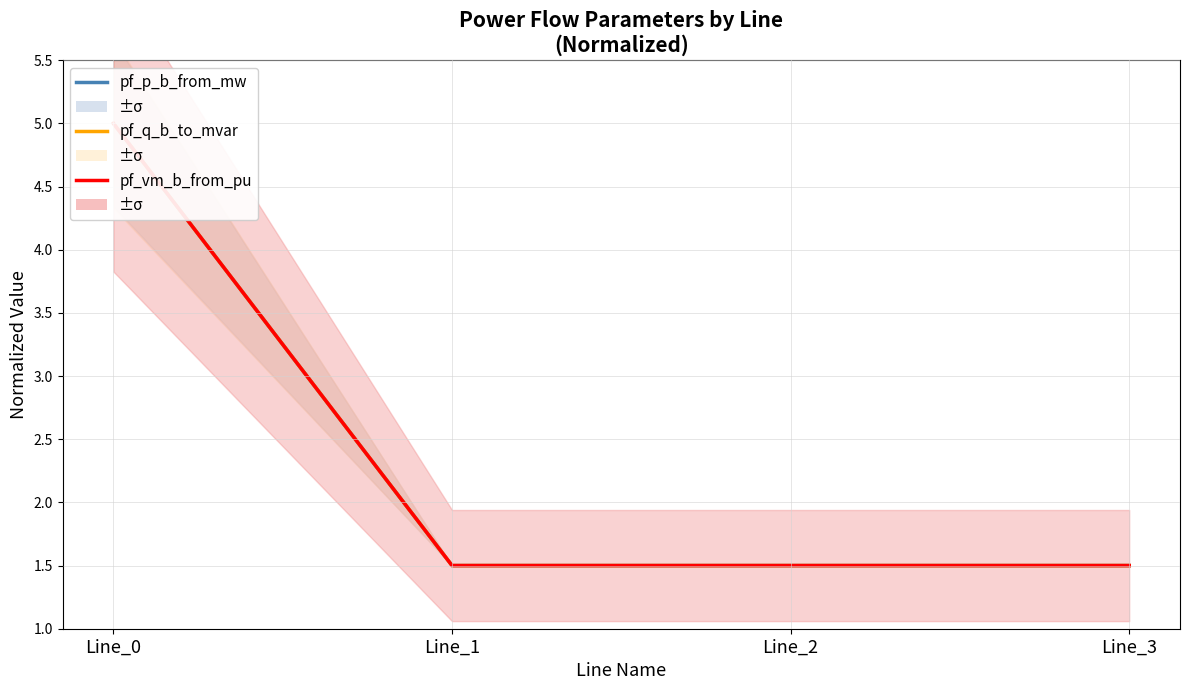

Reading left to right, transcribe all the data shown in this chart.

pf_p_b_from_mw: 5.0	1.5	1.5	1.5
pf_q_b_to_mvar: 5.0	1.5	1.5	1.5
pf_vm_b_from_pu: 5.0	1.5	1.5	1.5